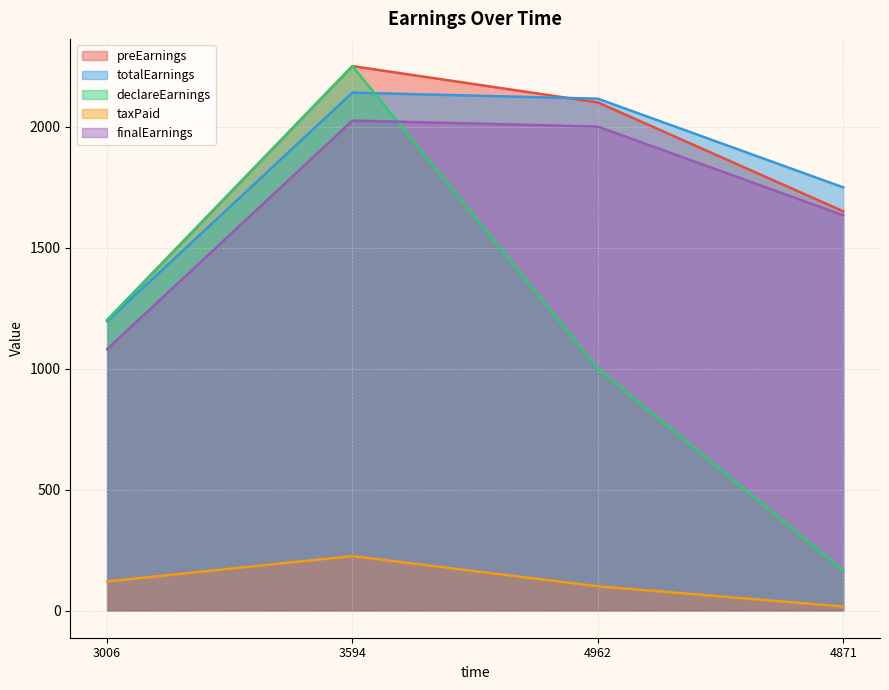

What is the sum of the finalEarnings values at 4871 and 3006?

2713.5